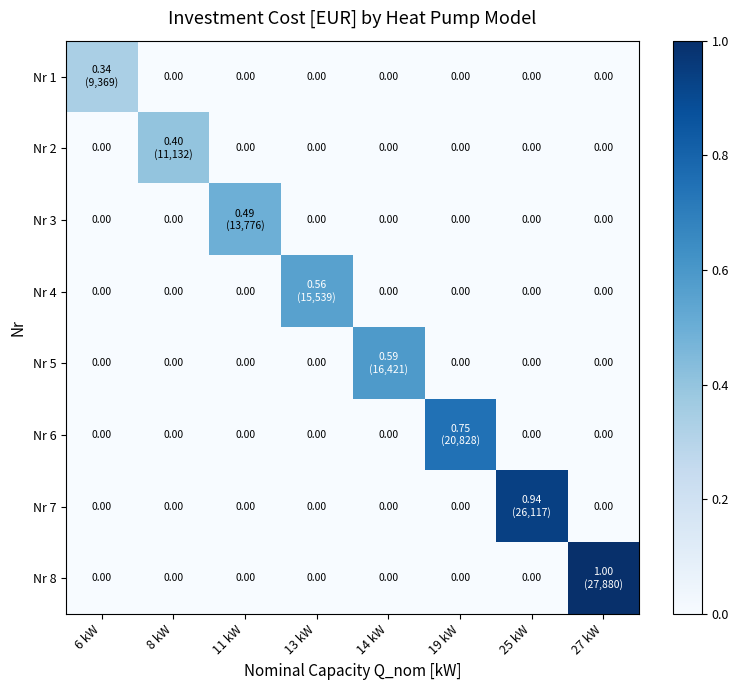

How many values in the Nr 4 series exceed 0?

1